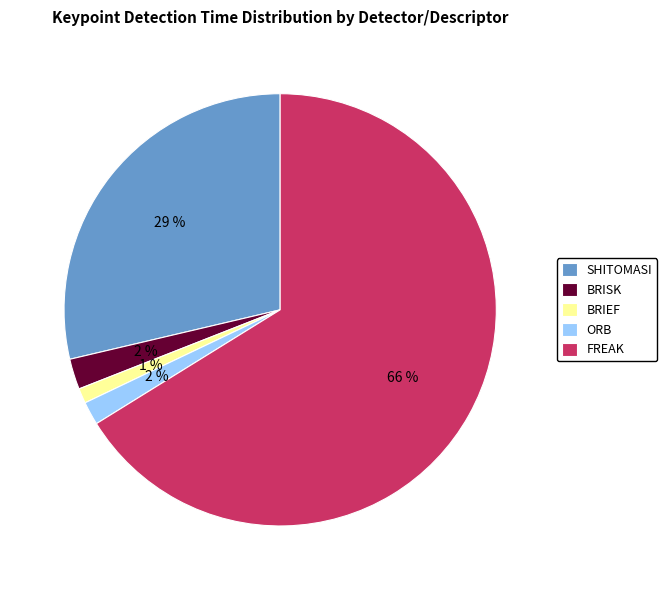

Which category has the smallest portion of the pie?

BRIEF